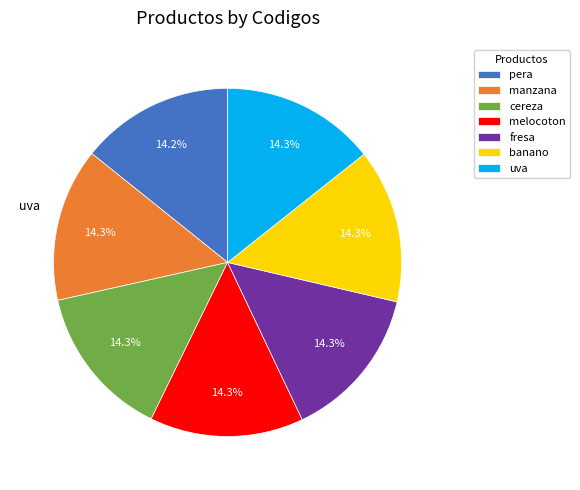

What portion of the pie excludes cereza?

85.7%